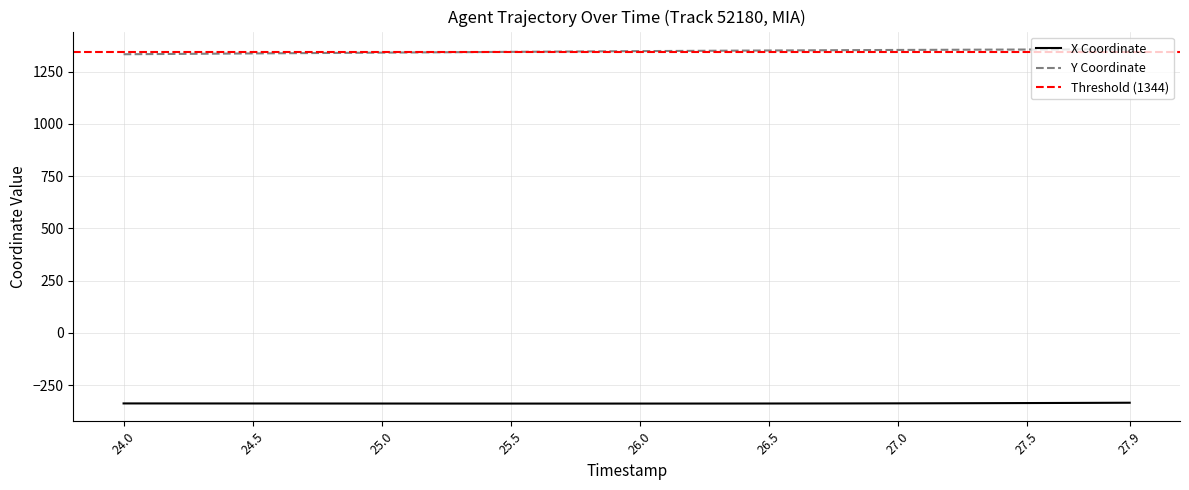

True or false: X Coordinate and Y Coordinate cross at least once.

False